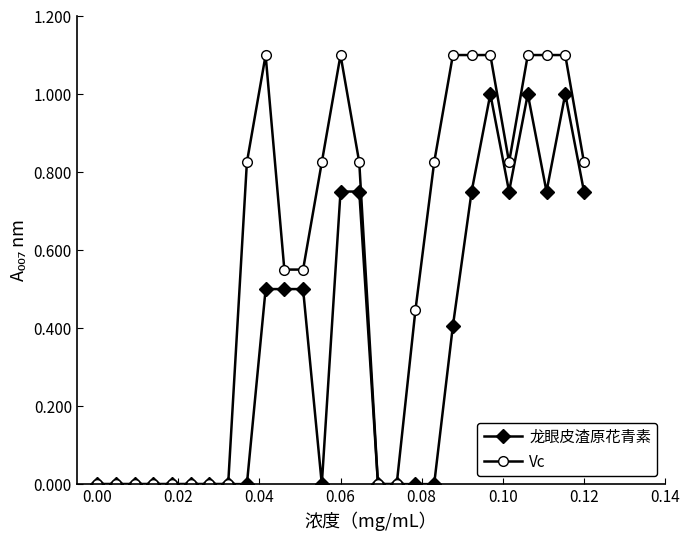

Which series has the largest range (max minus min)?

Vc